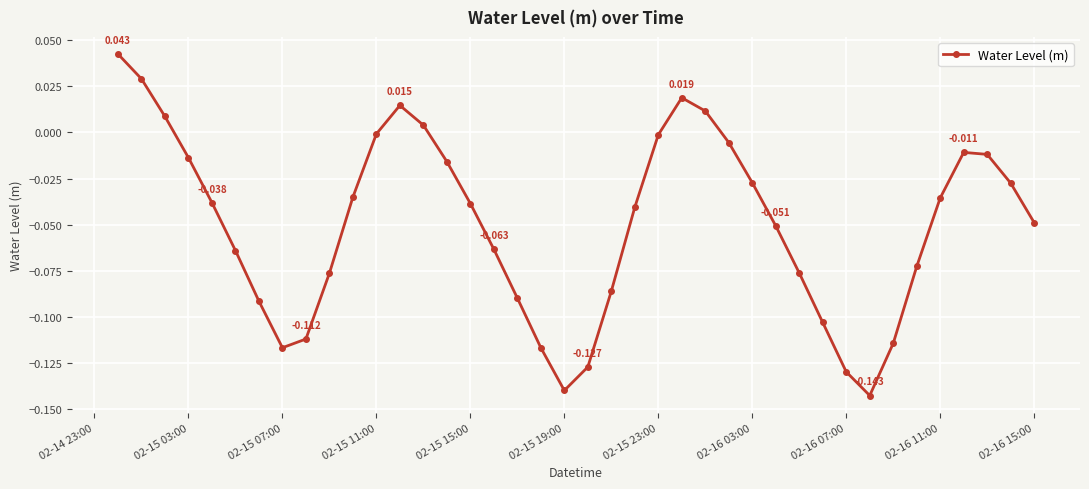

True or false: there are more than 2 points higher than both neighbors.

True